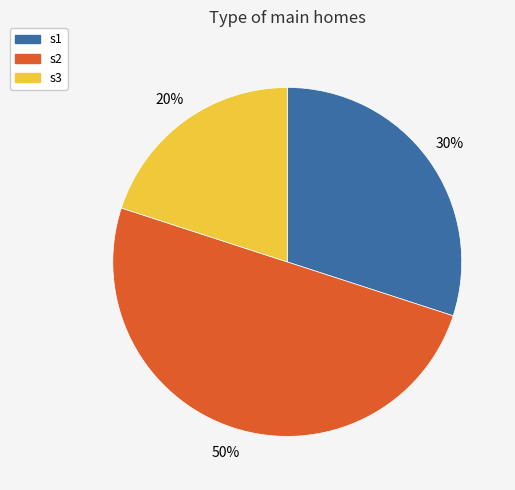

Does s3 account for over 50% of the chart?

No